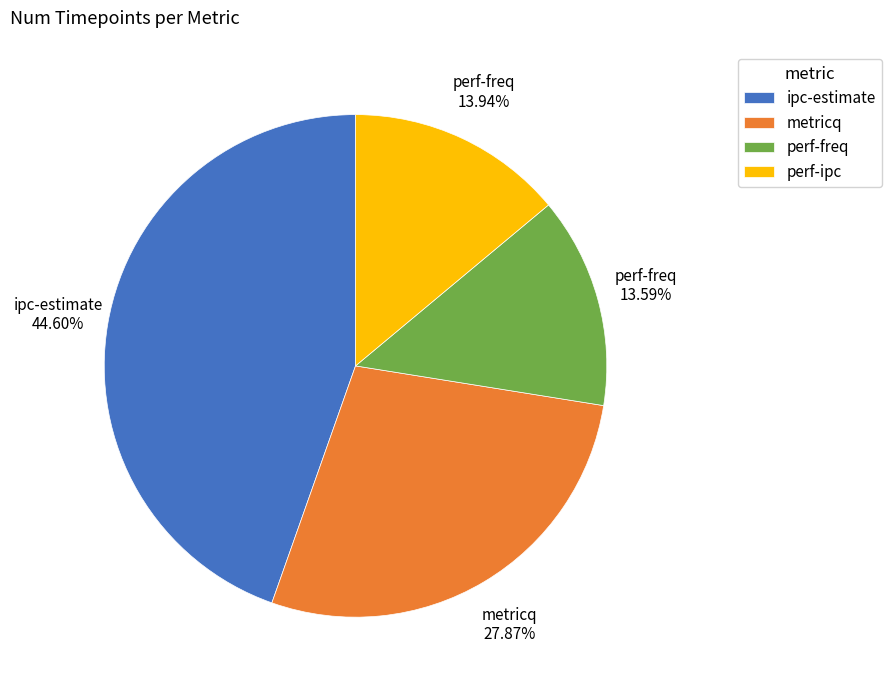

Which slice is the largest?

ipc-estimate